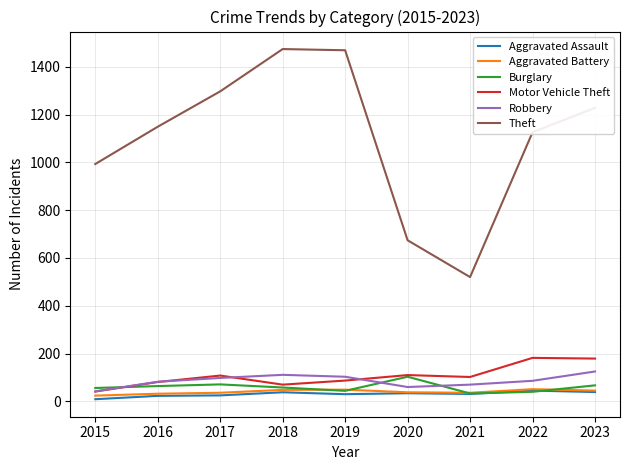

What is the greatest value displayed?

1474